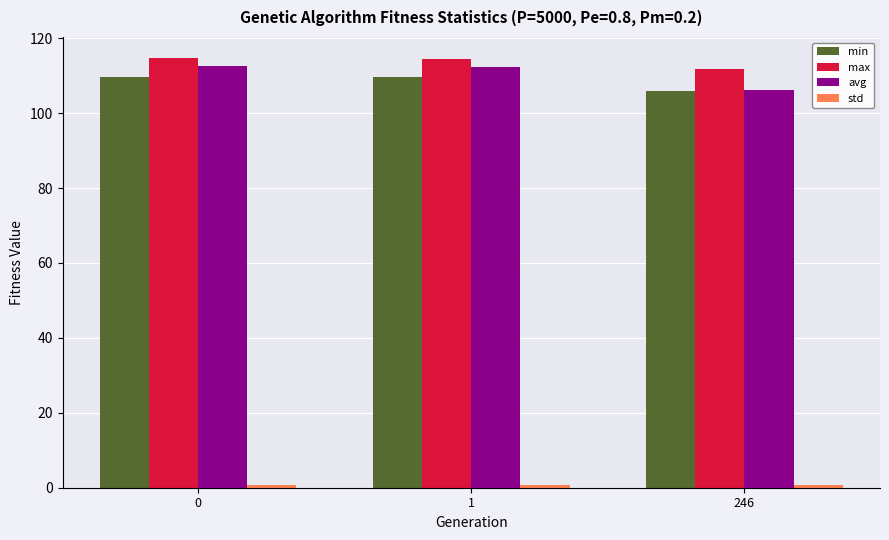

What is the maximum value shown in the chart?

114.6